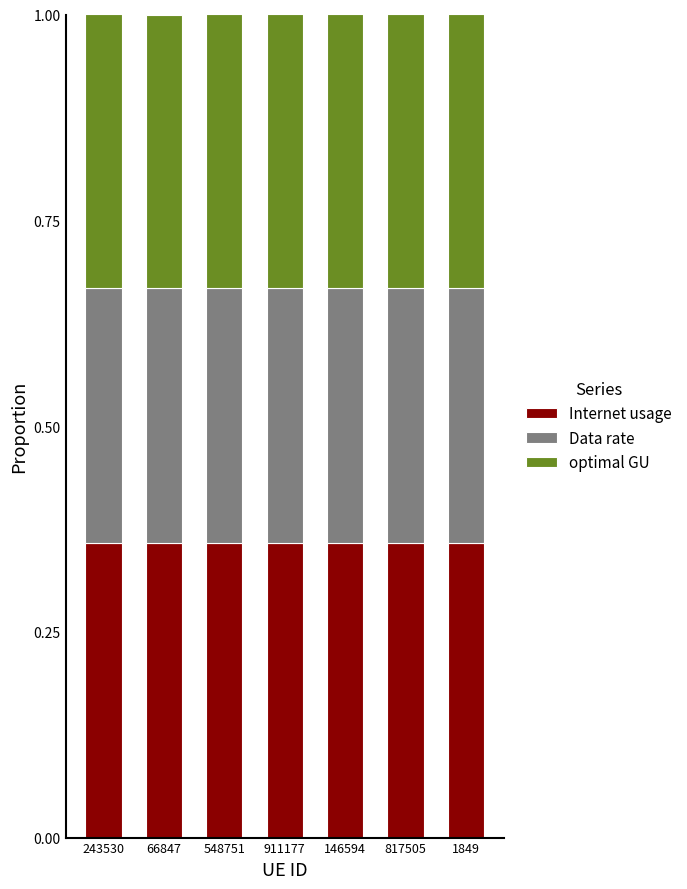

What are all the series names shown in the legend?

Internet usage, Data rate, optimal GU